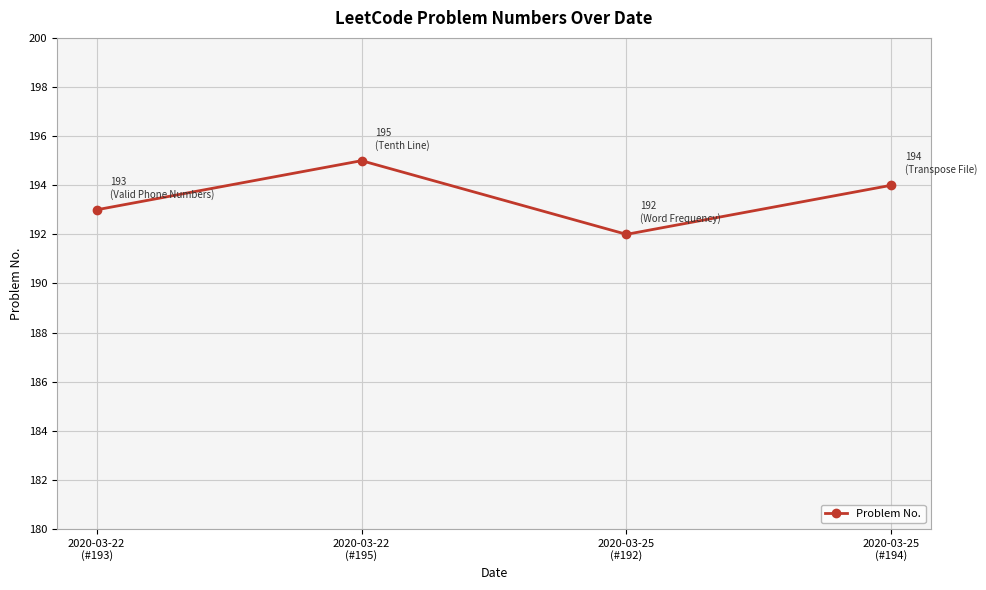

At which label does the data first exceed 194?

2020-03-22
(#195)